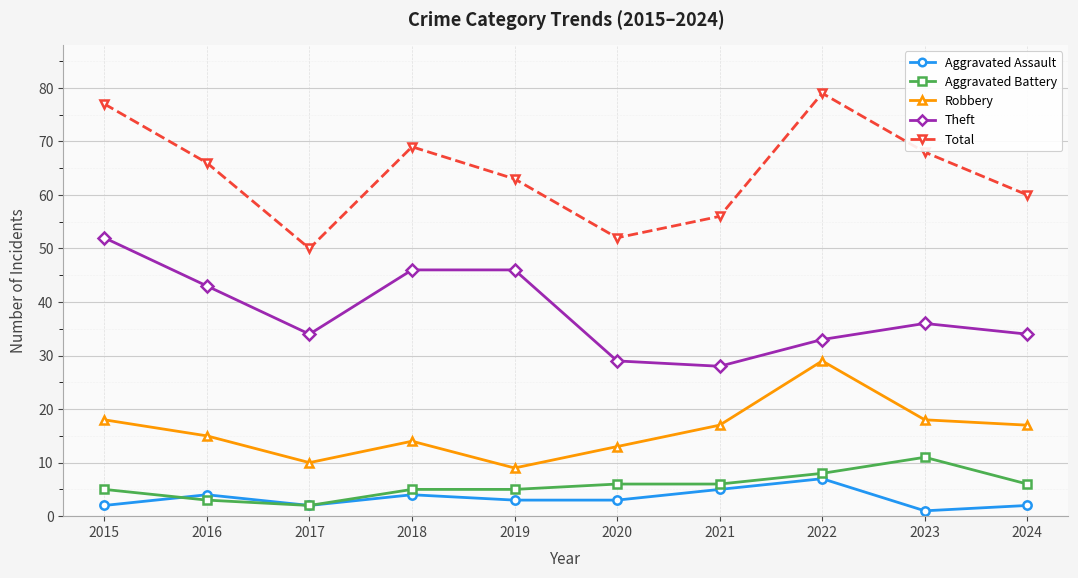

The value of Theft at 2024 is 45. True or false?

False